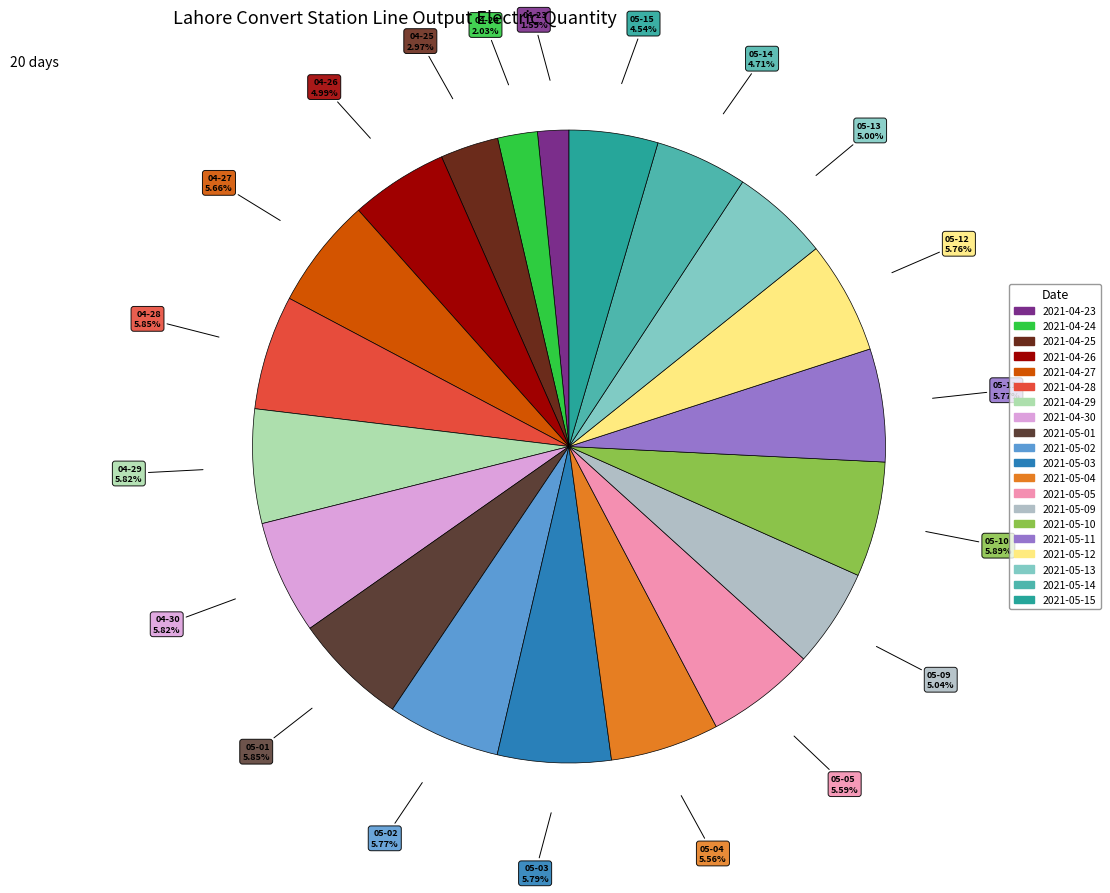

To the nearest percent, what is the difference between the 2021-05-04 and 2021-05-14 slice percentages?

1%